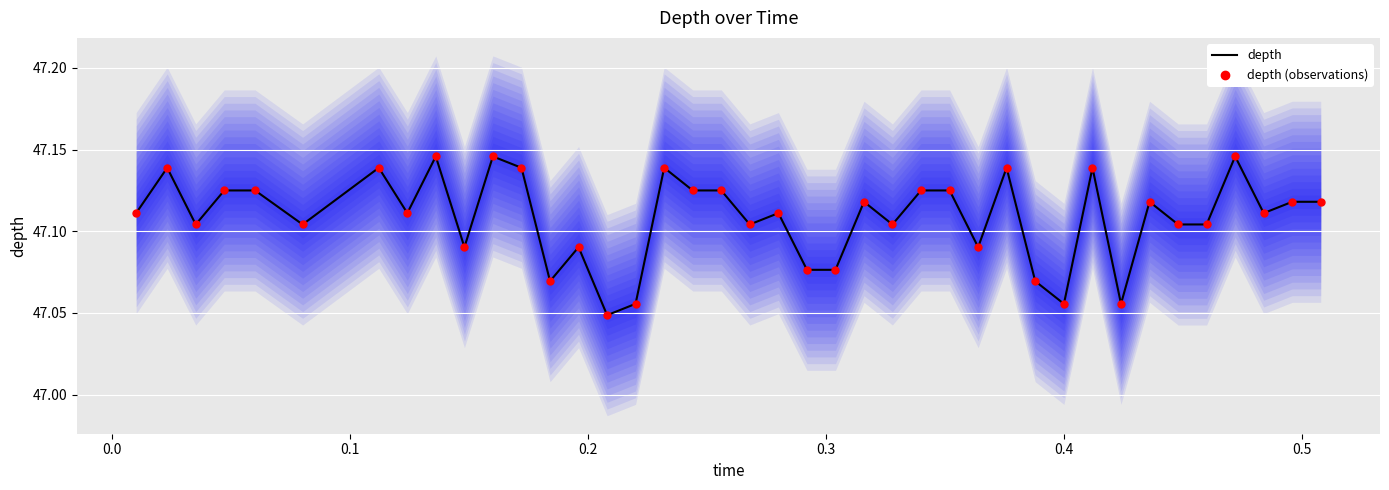

At how many categories does at least one series exceed 47?

40